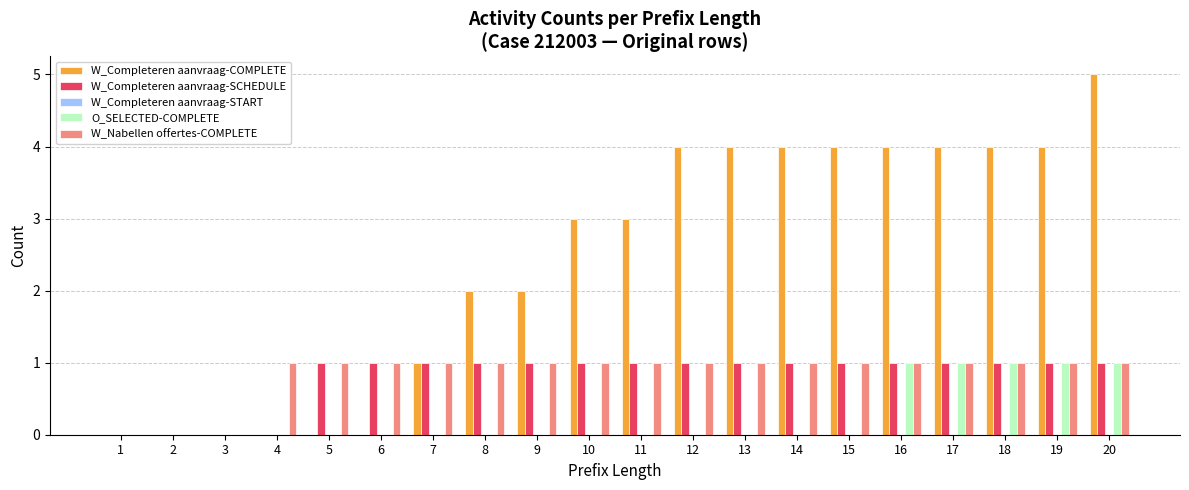

Which label corresponds to the largest value in the chart?

20